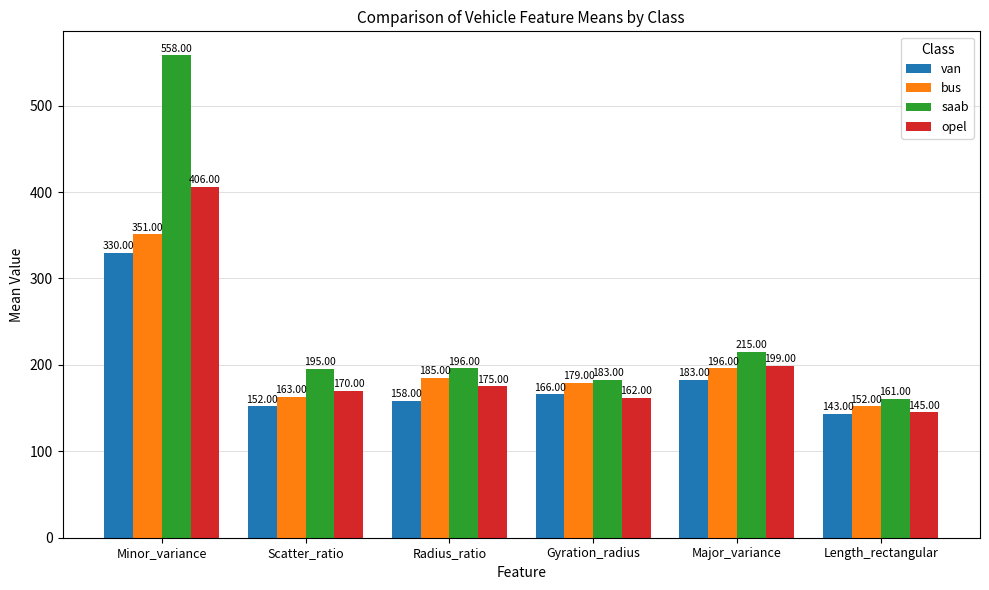

What is the label of the 4th bar from the right?

Radius_ratio